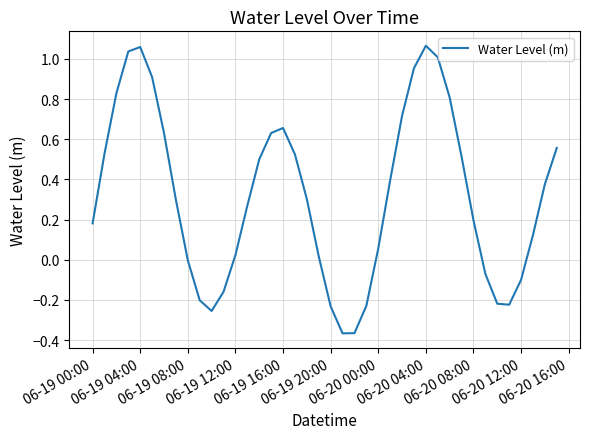

What is the difference between the maximum and minimum values?

1.4